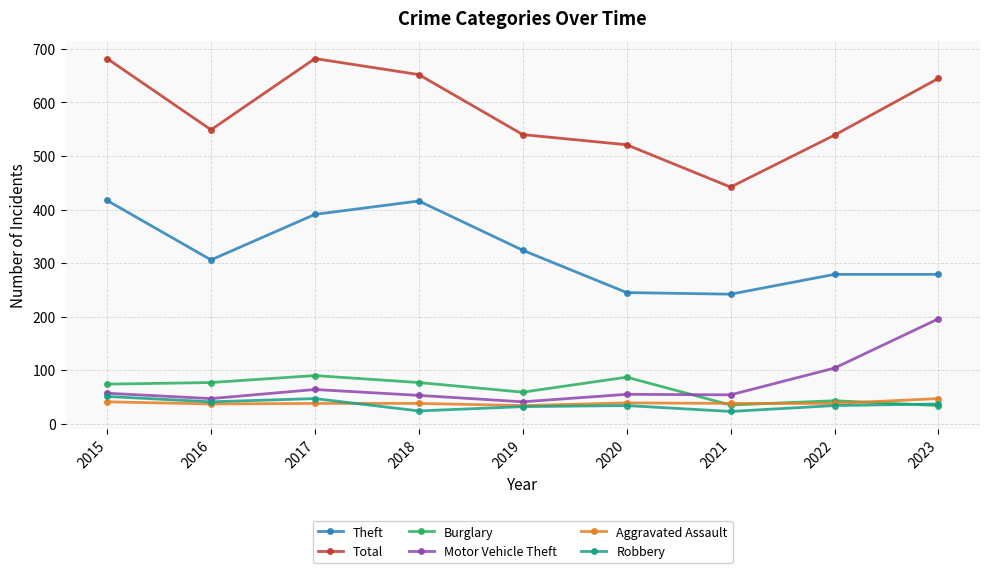

Between 2016 and 2020, which series saw the biggest shift?

Theft